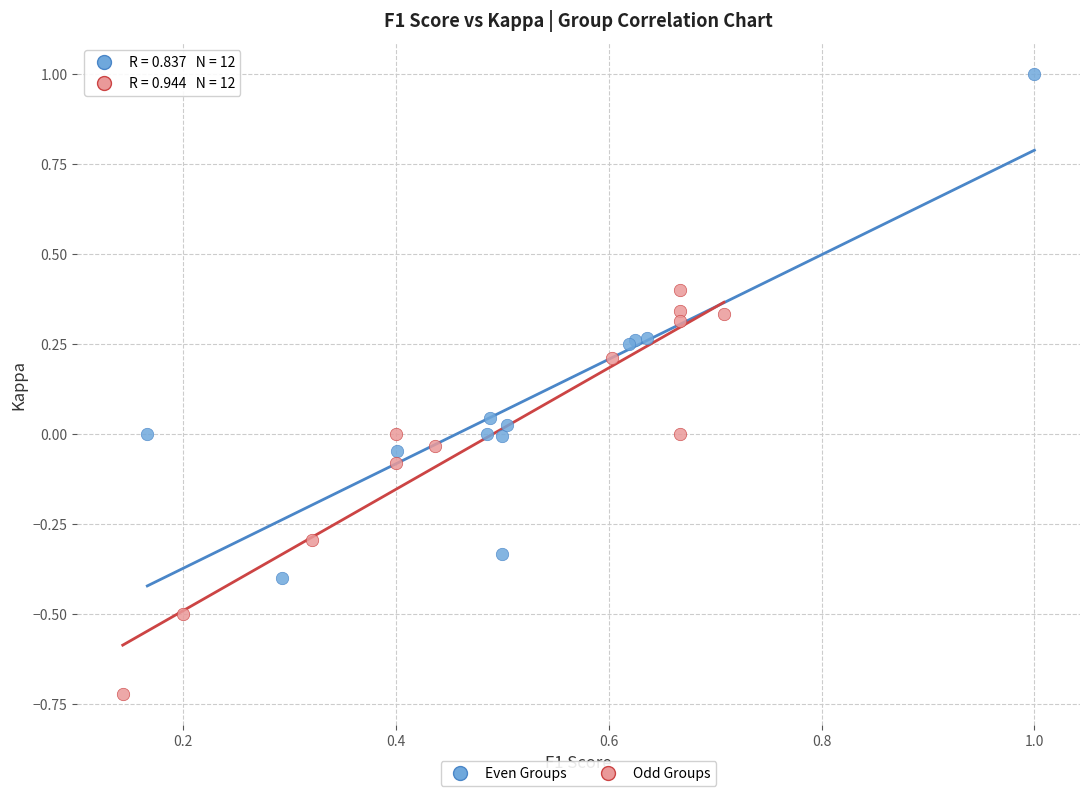

Which series has the widest spread of Y values?

Even Groups